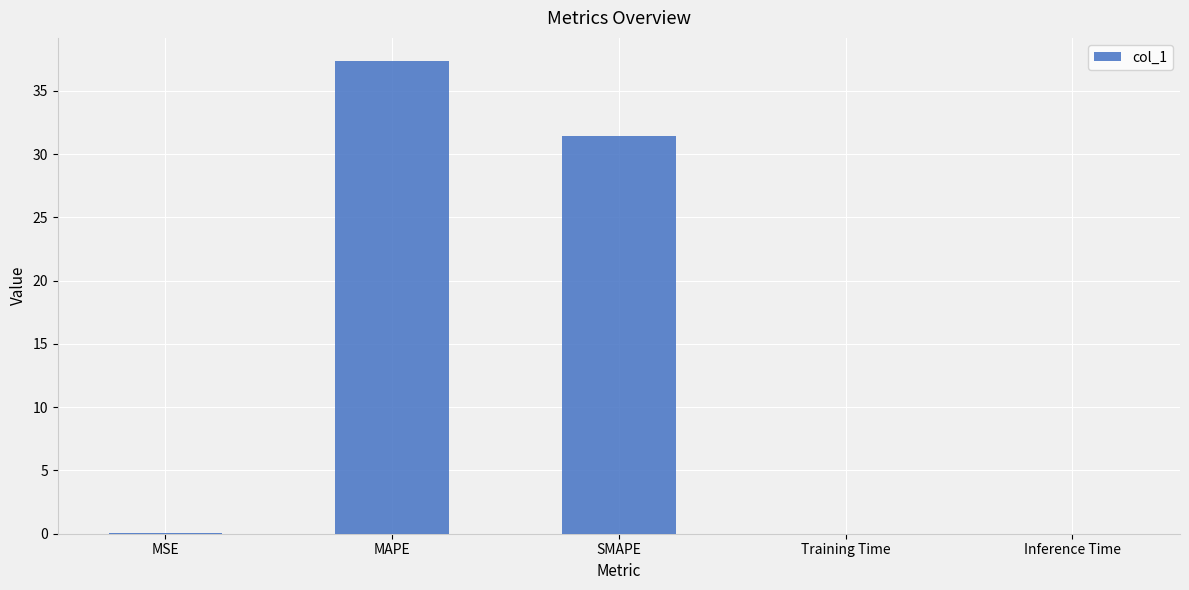

Count the number of data series in this chart.

1